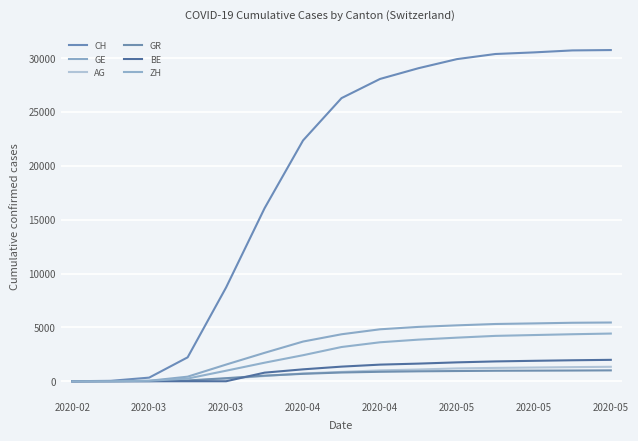

Does the chart display data point markers on the line(s)?

No